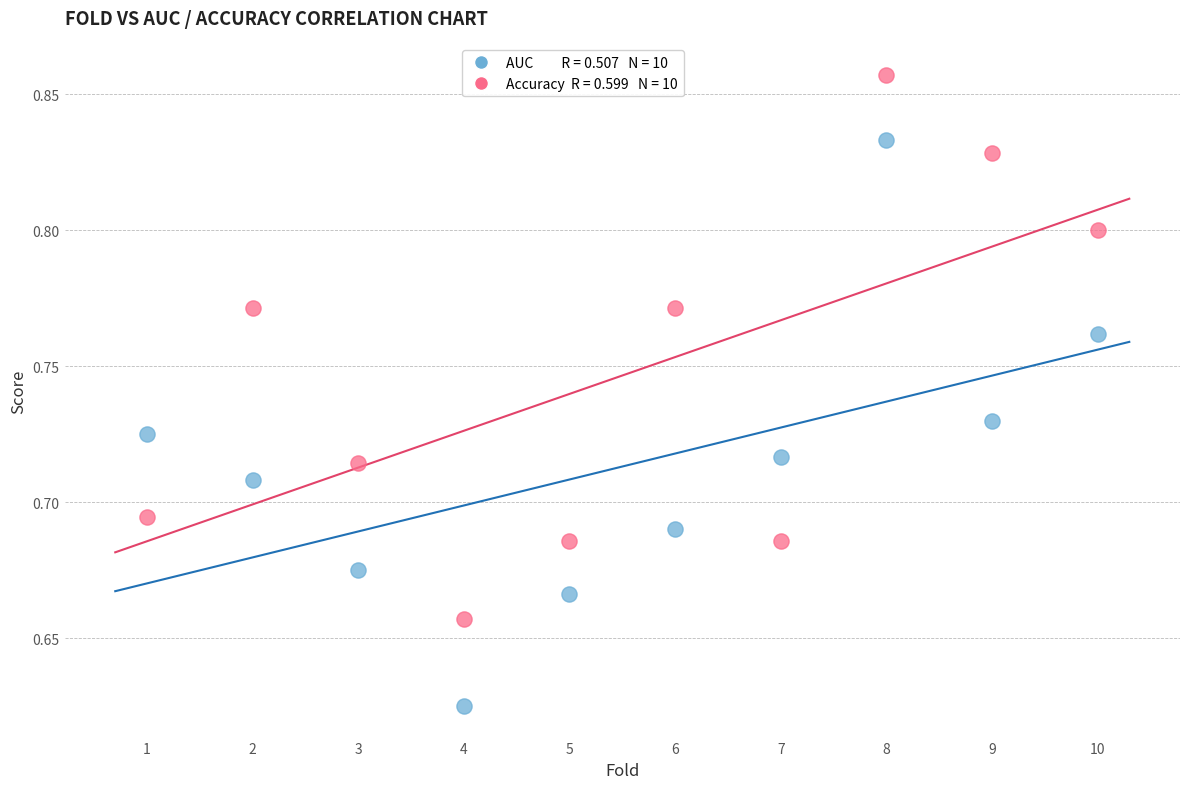

Across all data points, what is the range of X values (max minus min)?

9.0